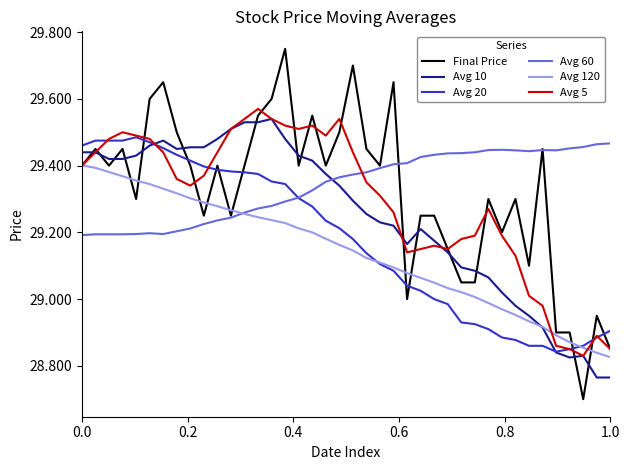

True or false: Avg 5 and Avg 60 intersect in this chart.

True